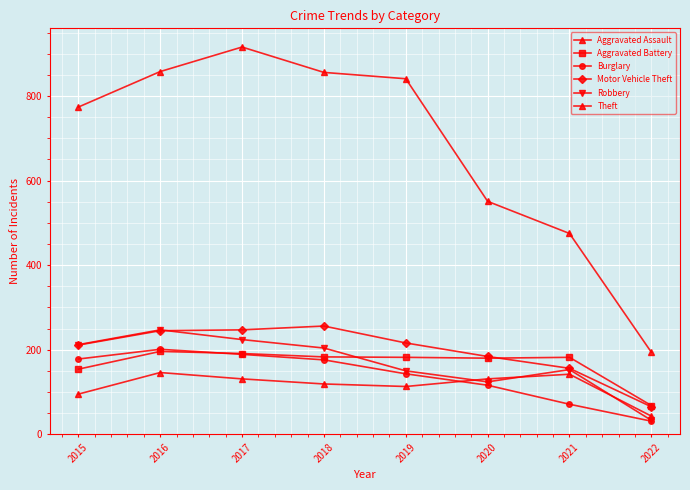

Rank the categories by Motor Vehicle Theft value from lowest to highest.

2022, 2021, 2020, 2015, 2019, 2016, 2017, 2018